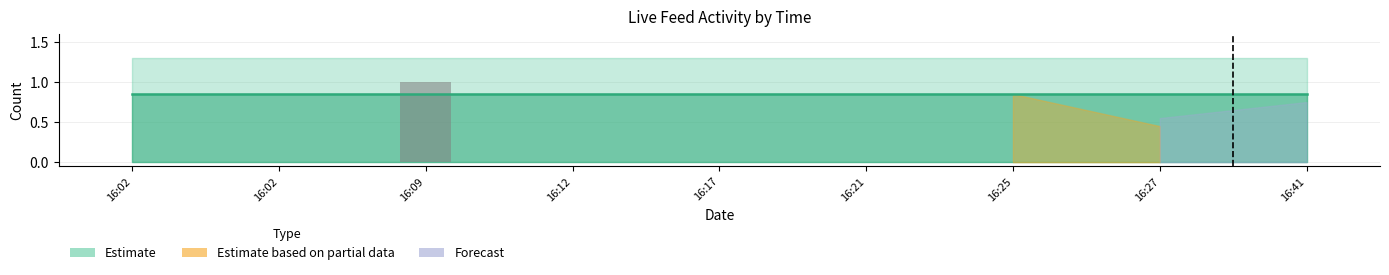

Are the bars horizontal?

No